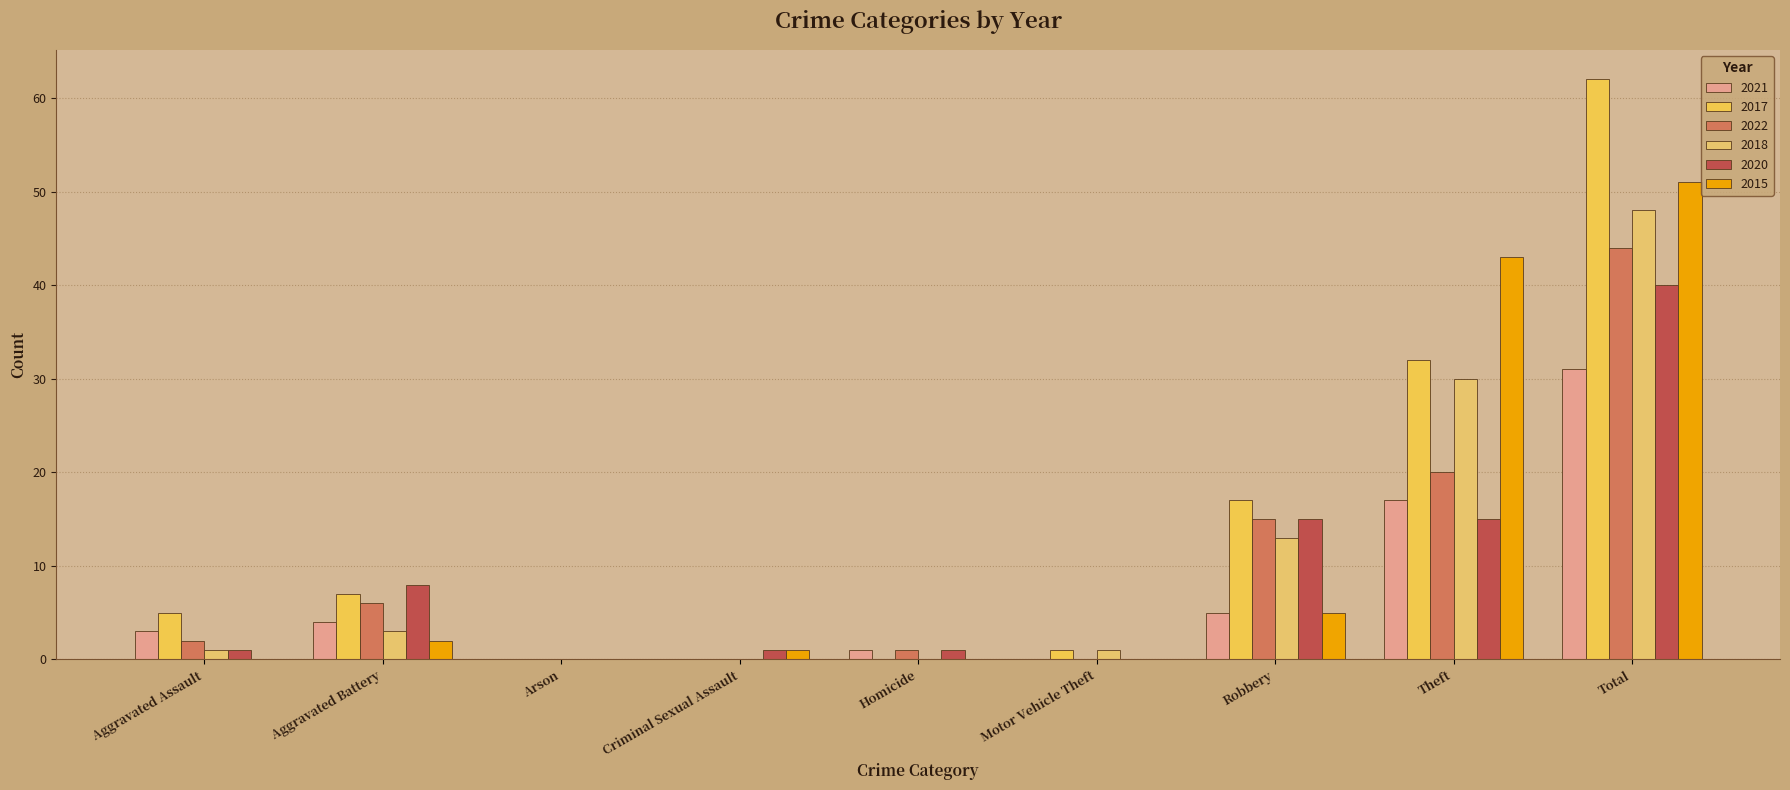

What is the value of the 2020 bar at the 2nd from the left?

8